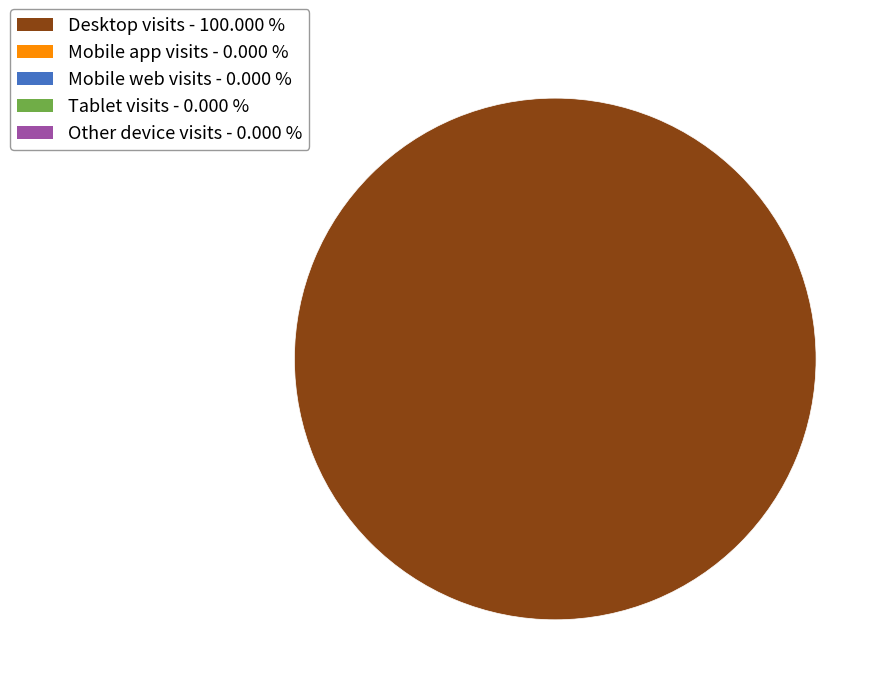

How many segments does this pie chart have?

1